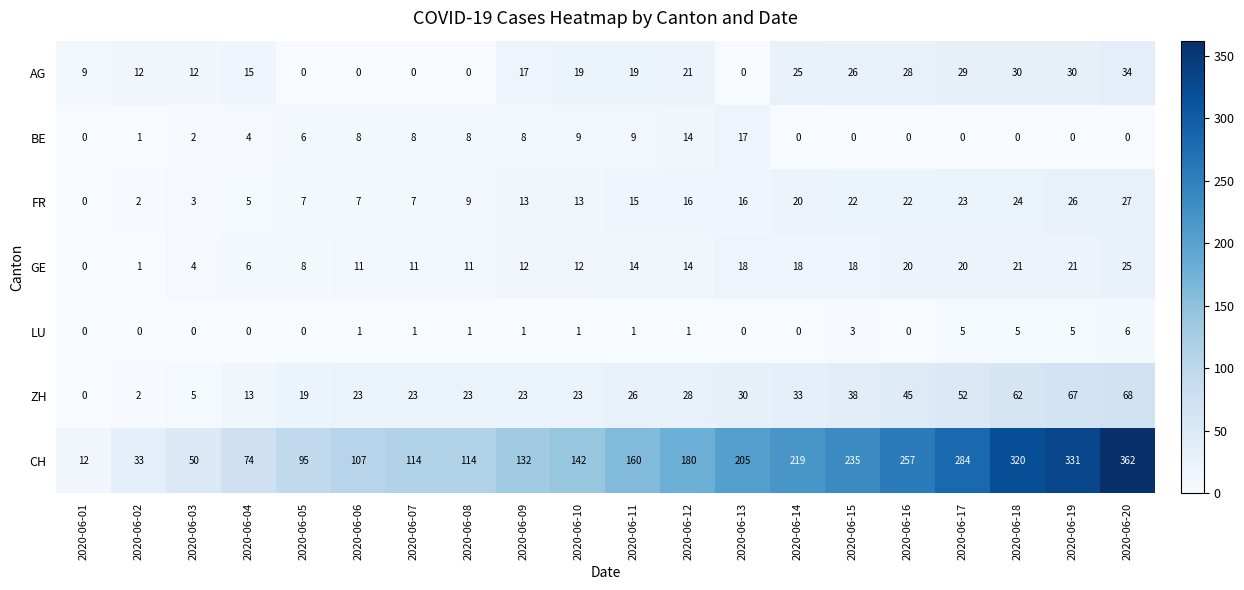

How many categories are shown in the chart?

20